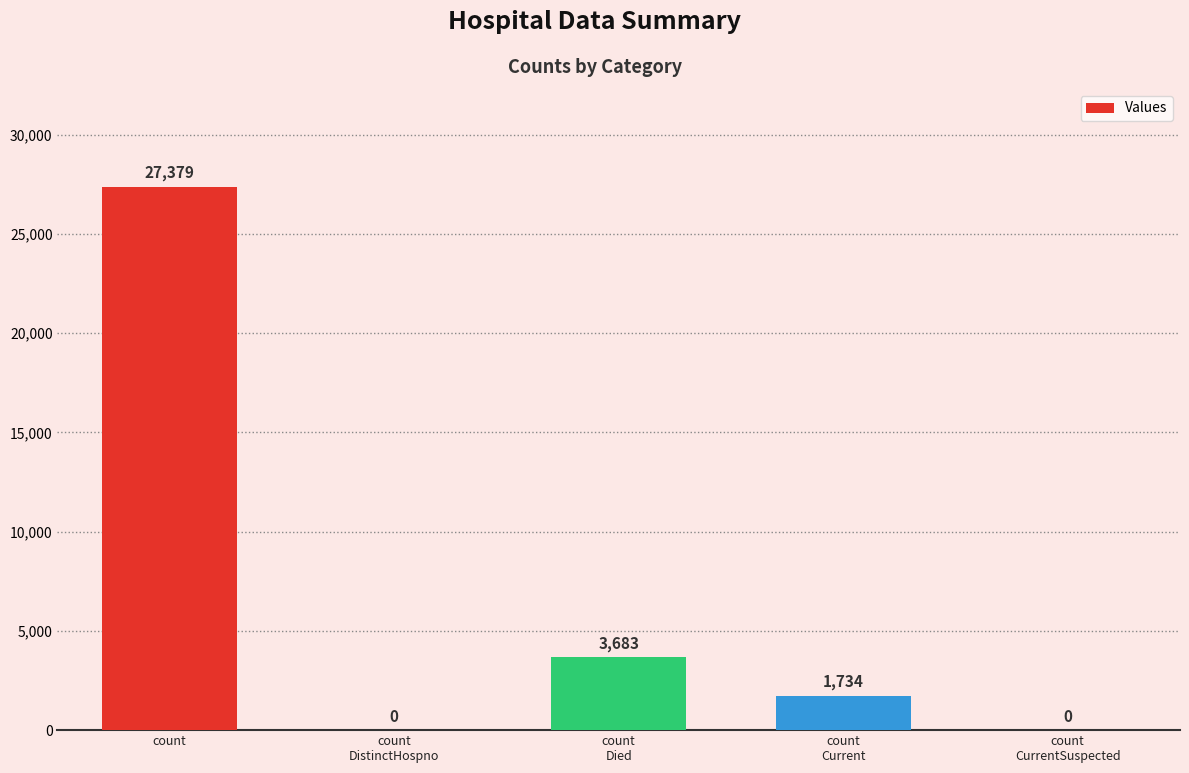

At which label does the data first exceed 1734?

count